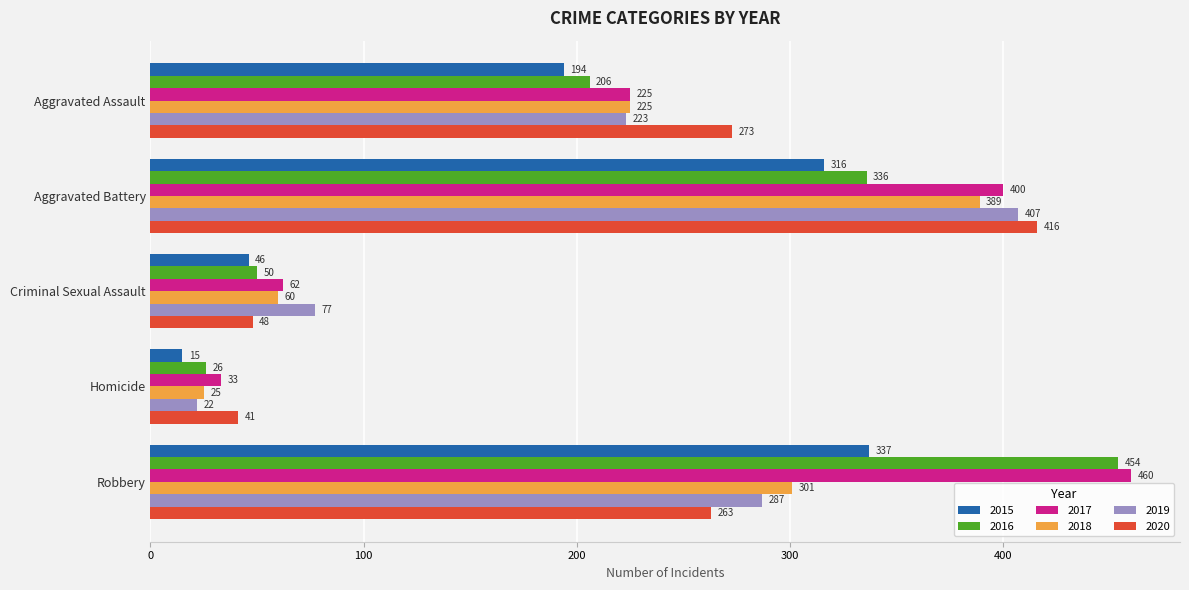

What is the minimum value shown in the chart?

15